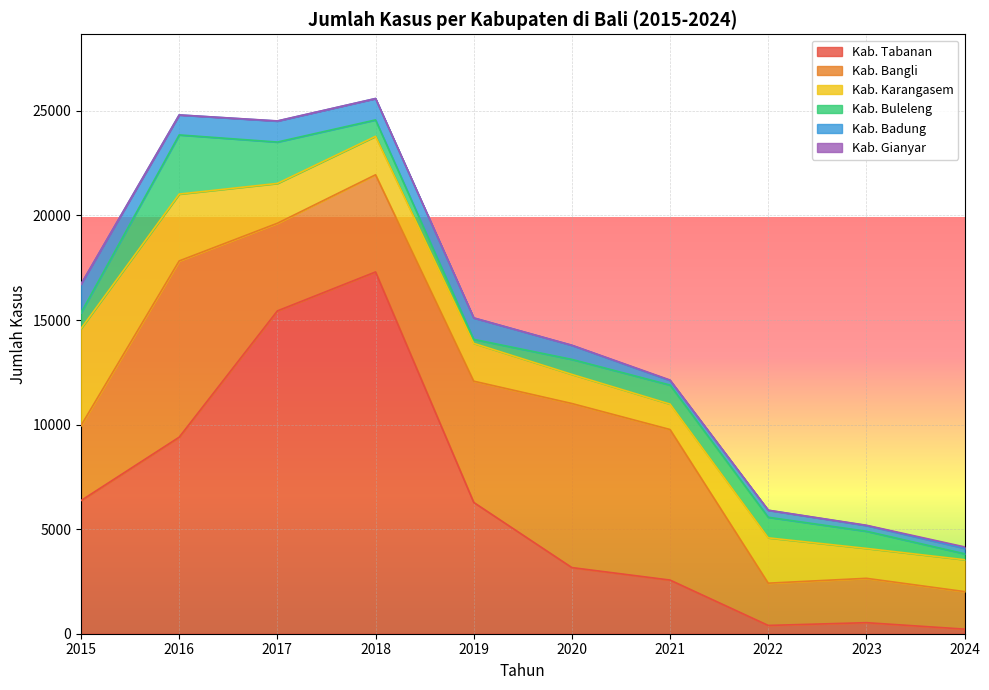

Reading left to right, transcribe all the data shown in this chart.

Kab. Tabanan: 2015=6367	2016=9398	2017=15435	2018=17298	2019=6278	2020=3162	2021=2565	2022=396	2023=528	2024=220
Kab. Bangli: 2015=3588	2016=8428	2017=4191	2018=4646	2019=5798	2020=7845	2021=7199	2022=2021	2023=2121	2024=1794
Kab. Karangasem: 2015=4637	2016=3195	2017=1905	2018=1838	2019=1808	2020=1392	2021=1215	2022=2167	2023=1430	2024=1525
Kab. Buleleng: 2015=754	2016=2829	2017=1978	2018=785	2019=191	2020=717	2021=910	2022=985	2023=821	2024=284
Kab. Badung: 2015=1366	2016=956	2017=1003	2018=1022	2019=1023	2020=672	2021=217	2022=333	2023=273	2024=262
Kab. Gianyar: 2015=4	2016=0	2017=8	2018=2	2019=3	2020=6	2021=24	2022=4	2023=13	2024=66